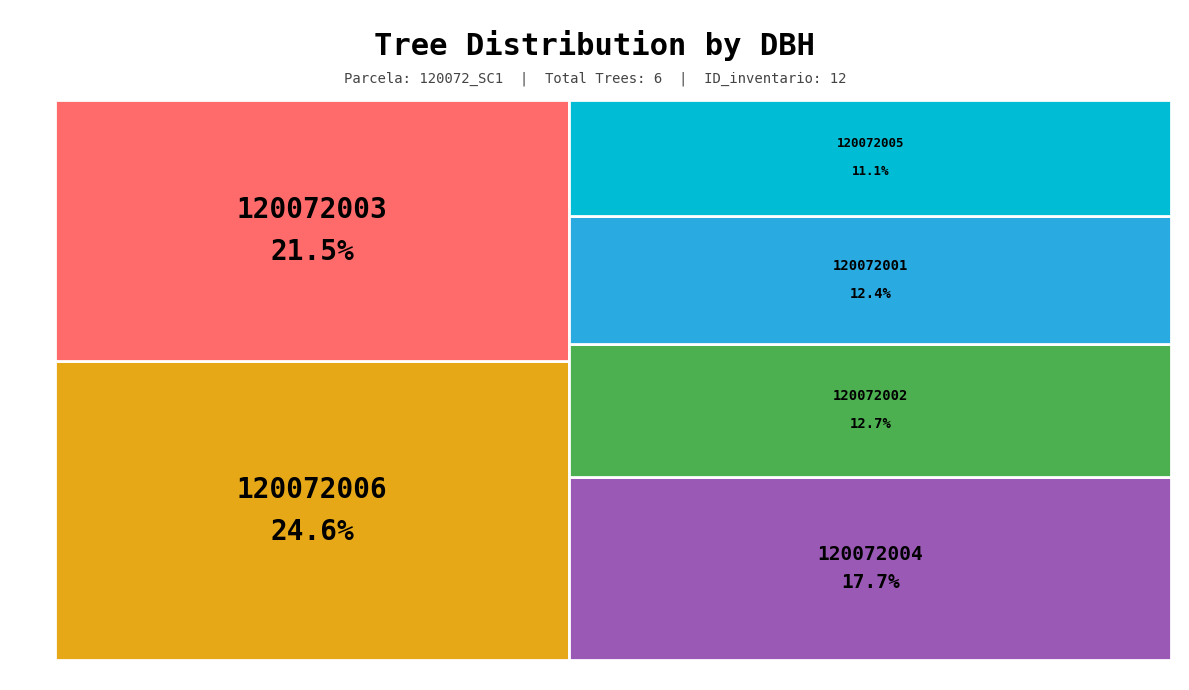

How much of the chart is everything except 120072006?

75.4%